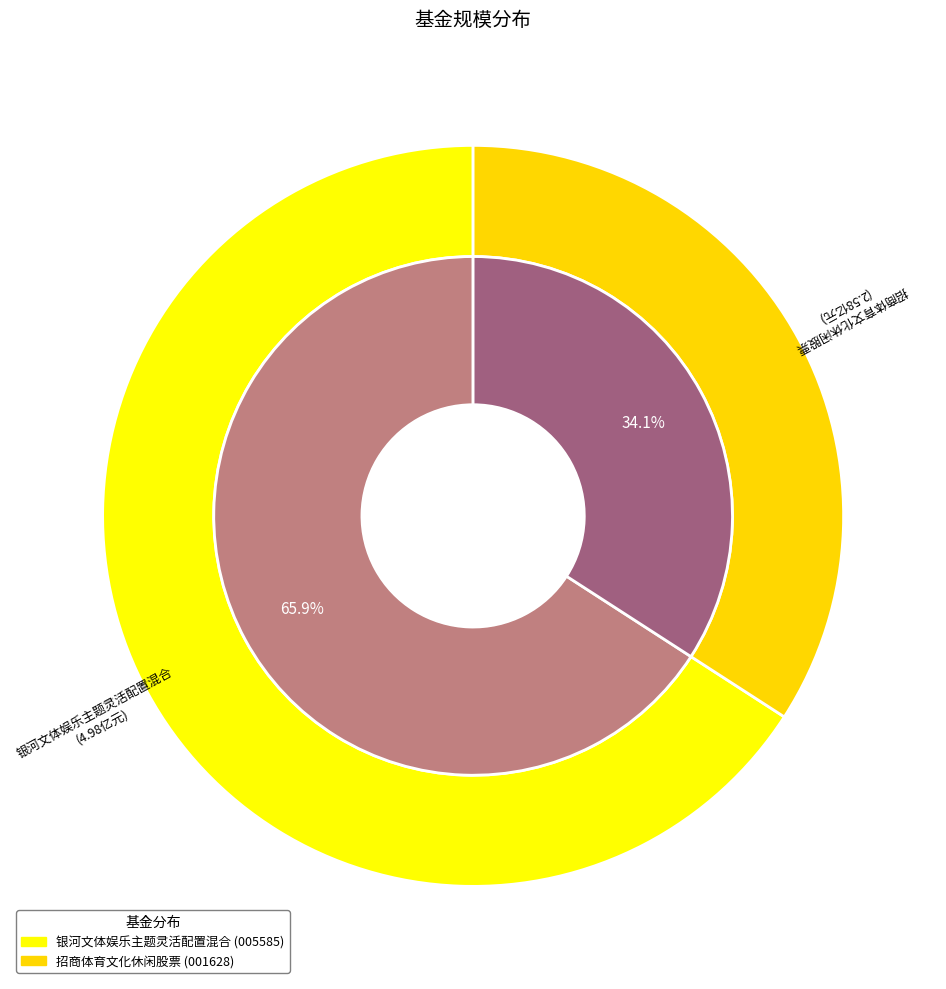

Which slice is the smallest?

招商体育文化休闲股票